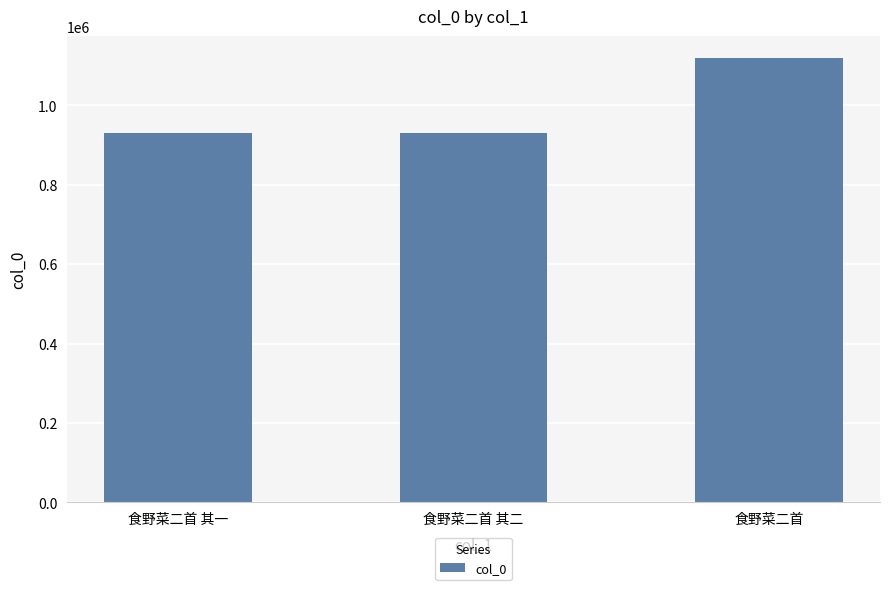

The value at 食野菜二首 其一 is 1455670. True or false?

False